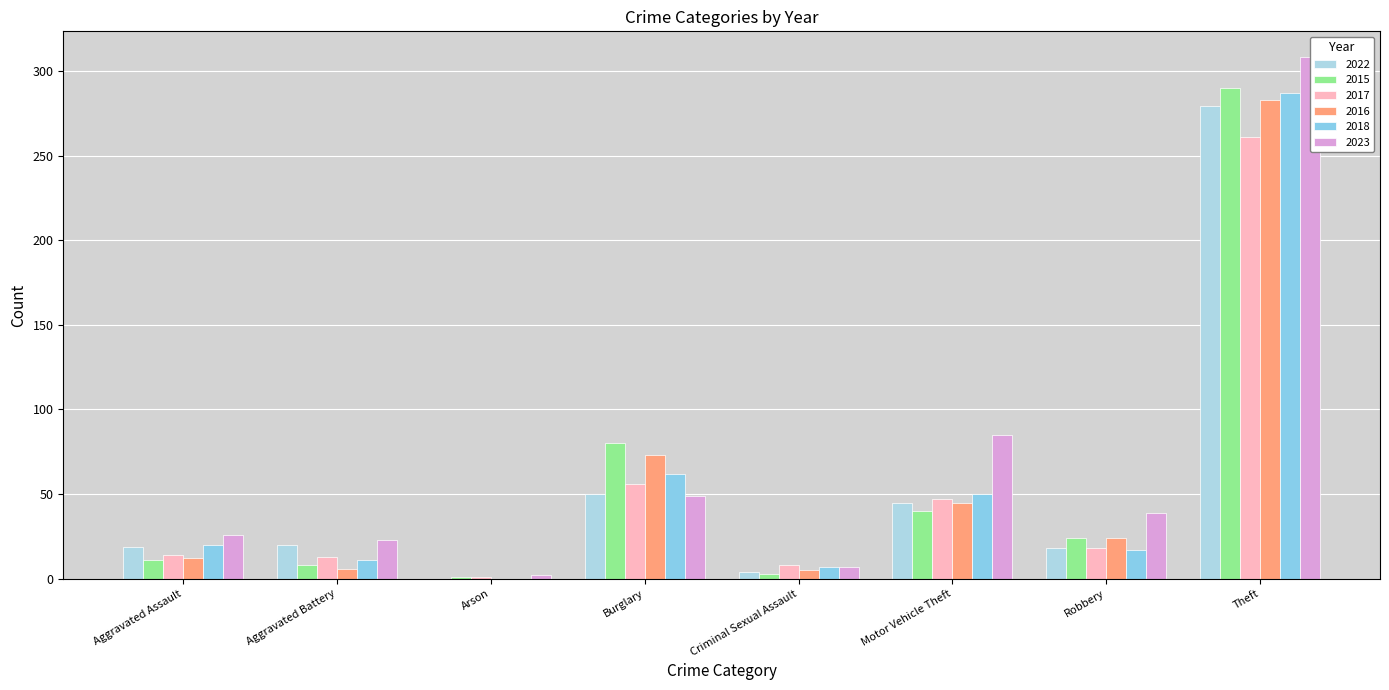

Reading left to right, transcribe all the data shown in this chart.

2022: Aggravated Assault=19	Aggravated Battery=20	Arson=0	Burglary=50	Criminal Sexual Assault=4	Motor Vehicle Theft=45	Robbery=18	Theft=279
2015: Aggravated Assault=11	Aggravated Battery=8	Arson=1	Burglary=80	Criminal Sexual Assault=3	Motor Vehicle Theft=40	Robbery=24	Theft=290
2017: Aggravated Assault=14	Aggravated Battery=13	Arson=1	Burglary=56	Criminal Sexual Assault=8	Motor Vehicle Theft=47	Robbery=18	Theft=261
2016: Aggravated Assault=12	Aggravated Battery=6	Arson=0	Burglary=73	Criminal Sexual Assault=5	Motor Vehicle Theft=45	Robbery=24	Theft=283
2018: Aggravated Assault=20	Aggravated Battery=11	Arson=0	Burglary=62	Criminal Sexual Assault=7	Motor Vehicle Theft=50	Robbery=17	Theft=287
2023: Aggravated Assault=26	Aggravated Battery=23	Arson=2	Burglary=49	Criminal Sexual Assault=7	Motor Vehicle Theft=85	Robbery=39	Theft=308